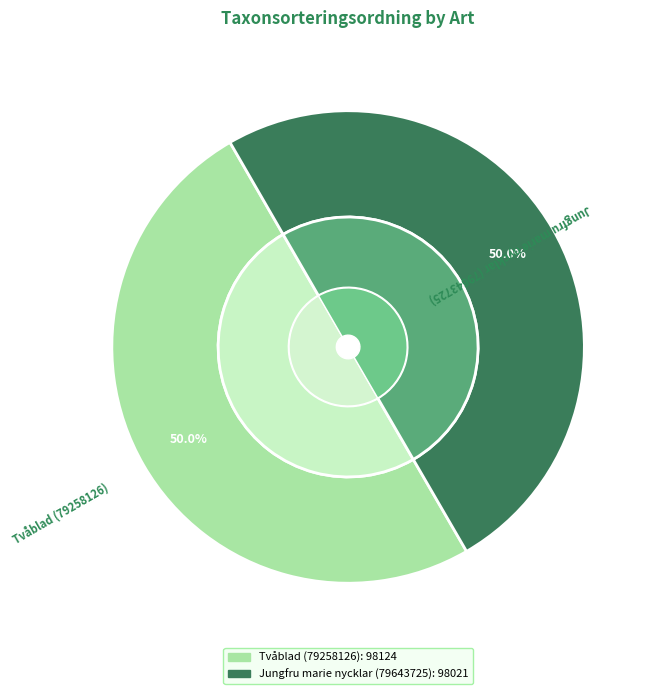

Which category has the smallest portion of the pie?

Jungfru marie nycklar (79643725)